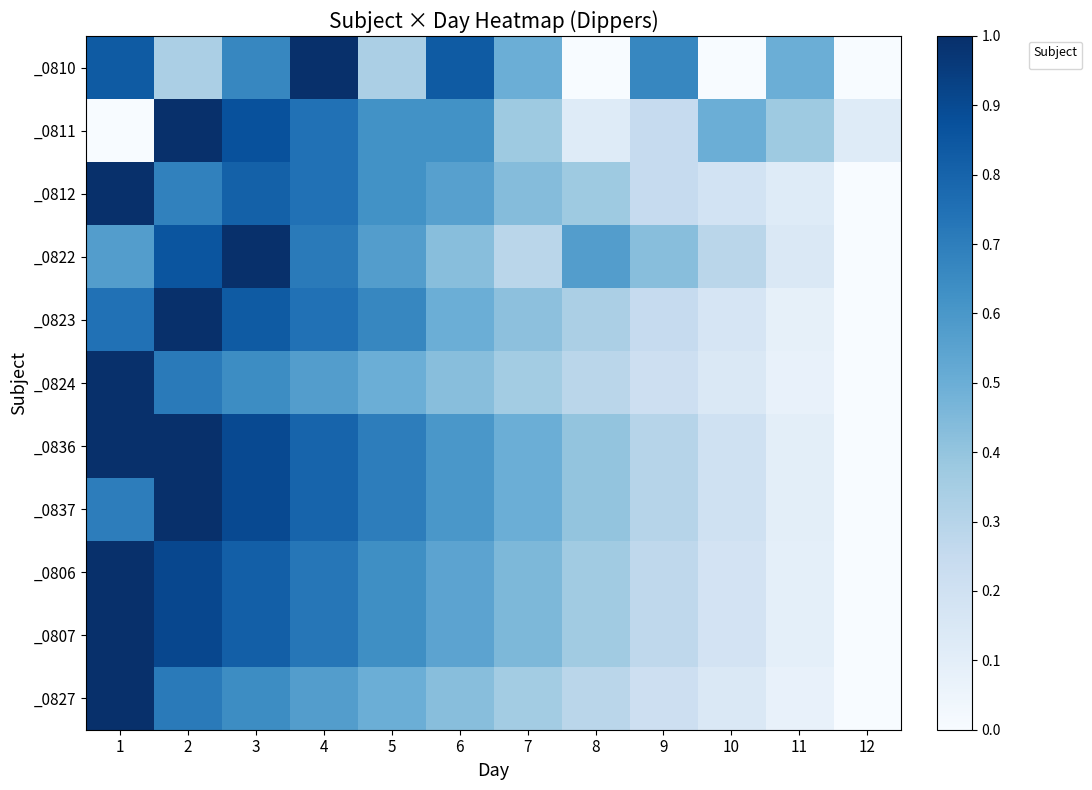

What is the total value across all series at 9?

3.4